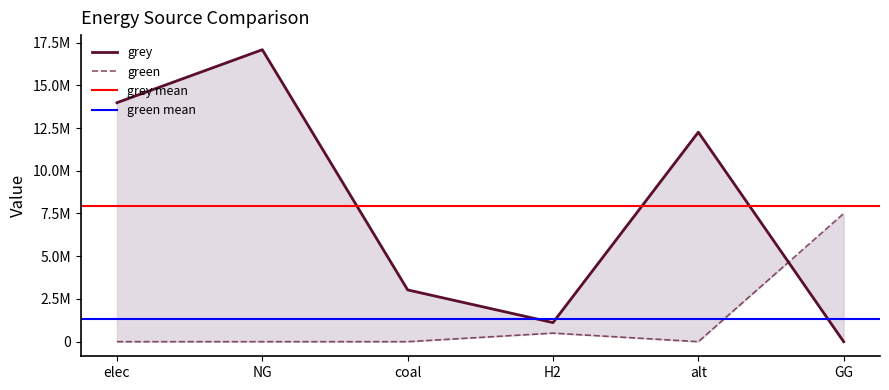

How many categories are shown in the chart?

6